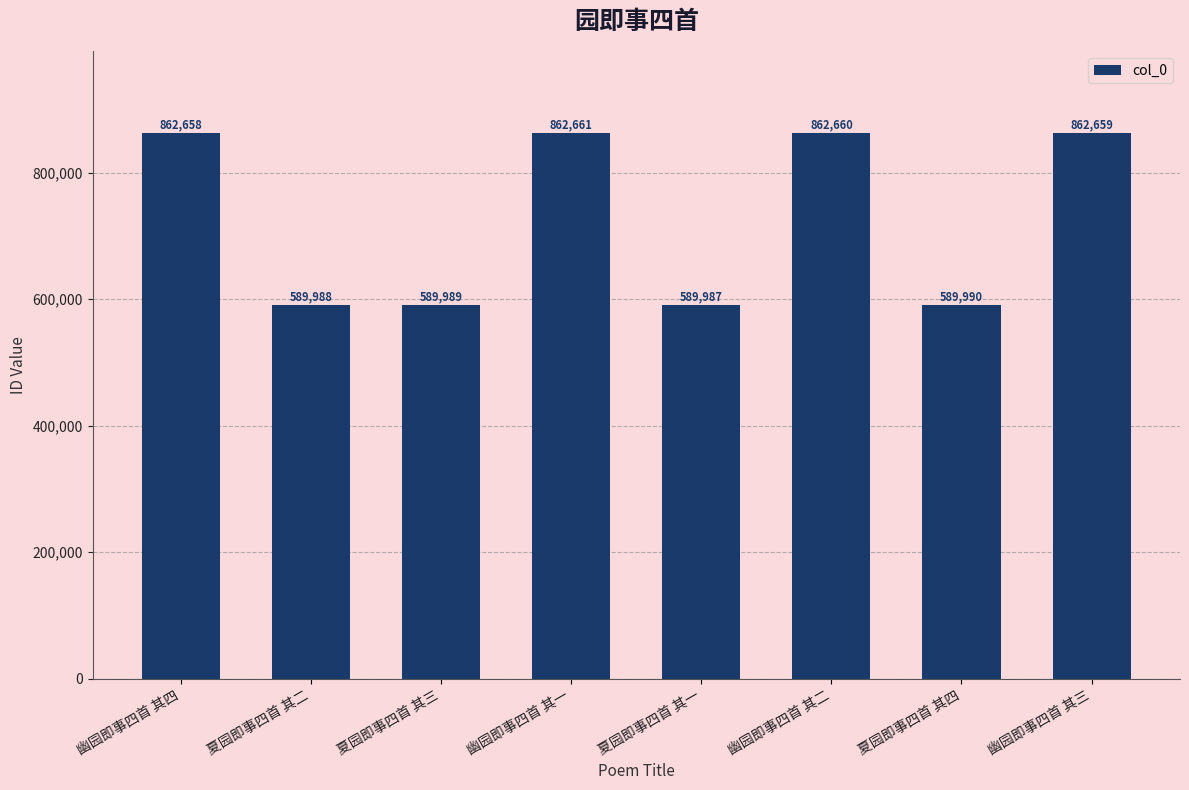

Reading left to right, transcribe all the data shown in this chart.

862658	589988	589989	862661	589987	862660	589990	862659